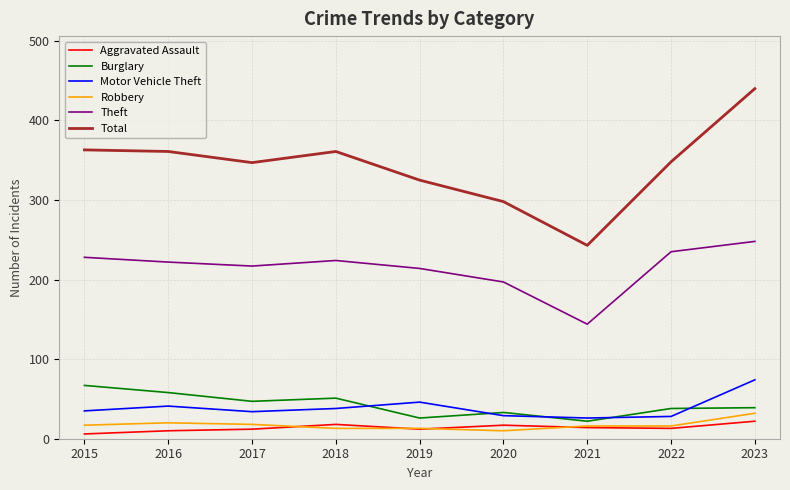

Where is the first local maximum for Motor Vehicle Theft?

2016